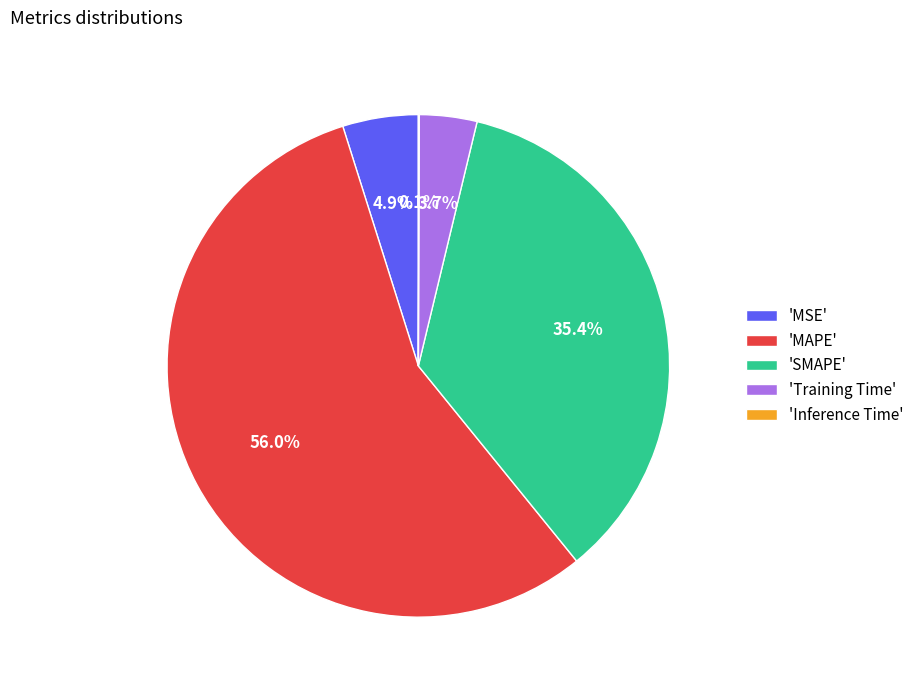

What portion of the pie excludes 'SMAPE'?

64.6%